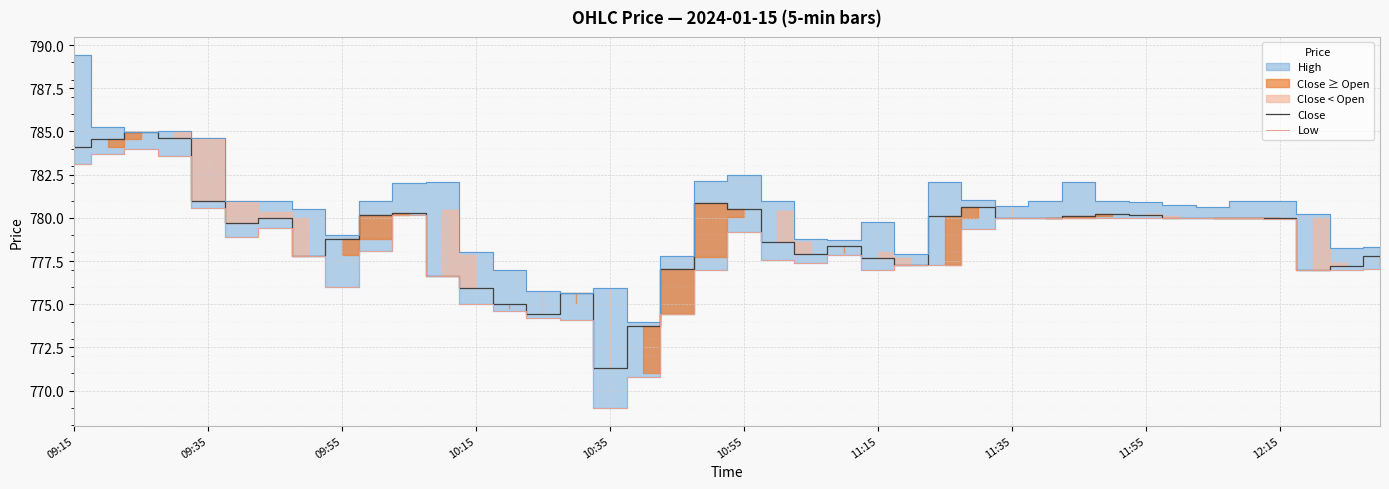

How many interior local valleys does the Close series have?

7